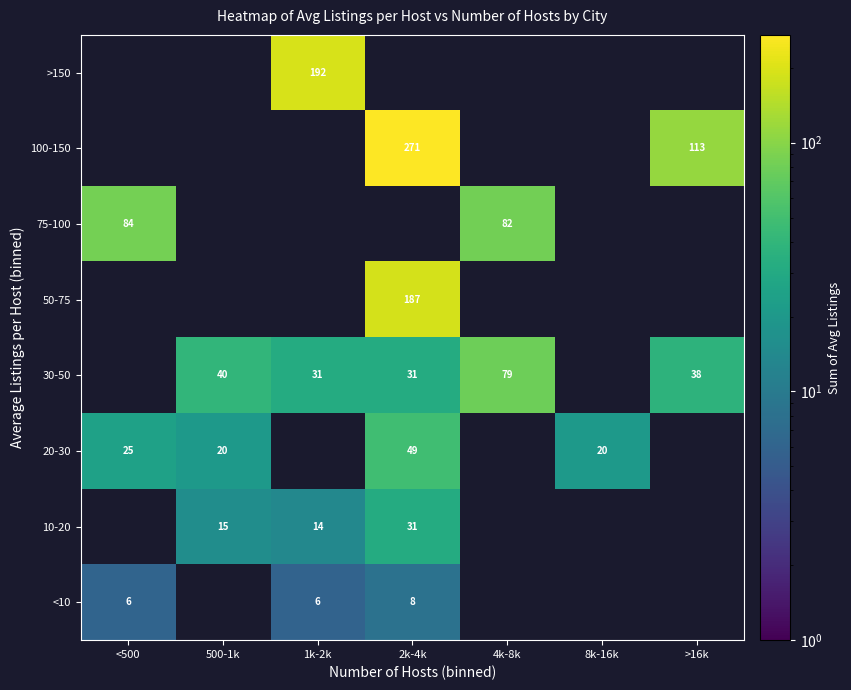

Is the value of 20-30 at 2k-4k greater than the value of 75-100 at 4k-8k?

No